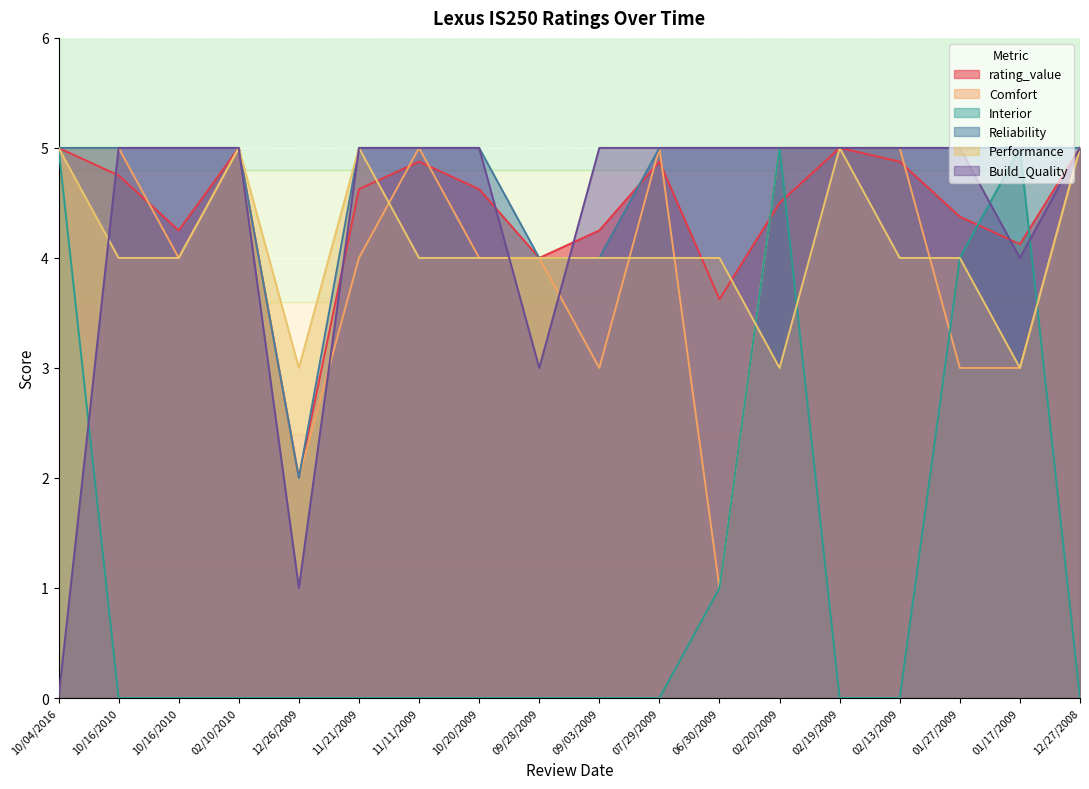

Reading left to right, extract all data points from this chart.

rating_value: 5.0	4.8	4.2	5.0	2.0	4.6	4.9	4.6	4.0	4.2	4.9	3.6	4.5	5.0	4.9	4.4	4.1	5.0
Comfort: 5.0	5.0	4.0	5.0	2.0	4.0	5.0	4.0	4.0	3.0	5.0	1.0	5.0	5.0	5.0	3.0	3.0	5.0
Interior: 5.0	0.0	0.0	0.0	0.0	0.0	0.0	0.0	0.0	0.0	0.0	1.0	5.0	0.0	0.0	4.0	5.0	0.0
Reliability: 5.0	5.0	5.0	5.0	2.0	5.0	5.0	5.0	4.0	4.0	5.0	5.0	5.0	5.0	5.0	5.0	5.0	5.0
Performance: 5.0	4.0	4.0	5.0	3.0	5.0	4.0	4.0	4.0	4.0	4.0	4.0	3.0	5.0	4.0	4.0	3.0	5.0
Build_Quality: 0.0	5.0	5.0	5.0	1.0	5.0	5.0	5.0	3.0	5.0	5.0	5.0	5.0	5.0	5.0	5.0	4.0	5.0